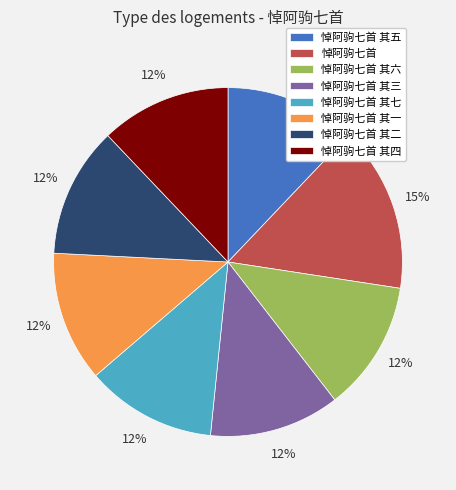

Approximately how many times larger is the value at 悼阿驹七首 其二 compared to 悼阿驹七首 其三?

1.0